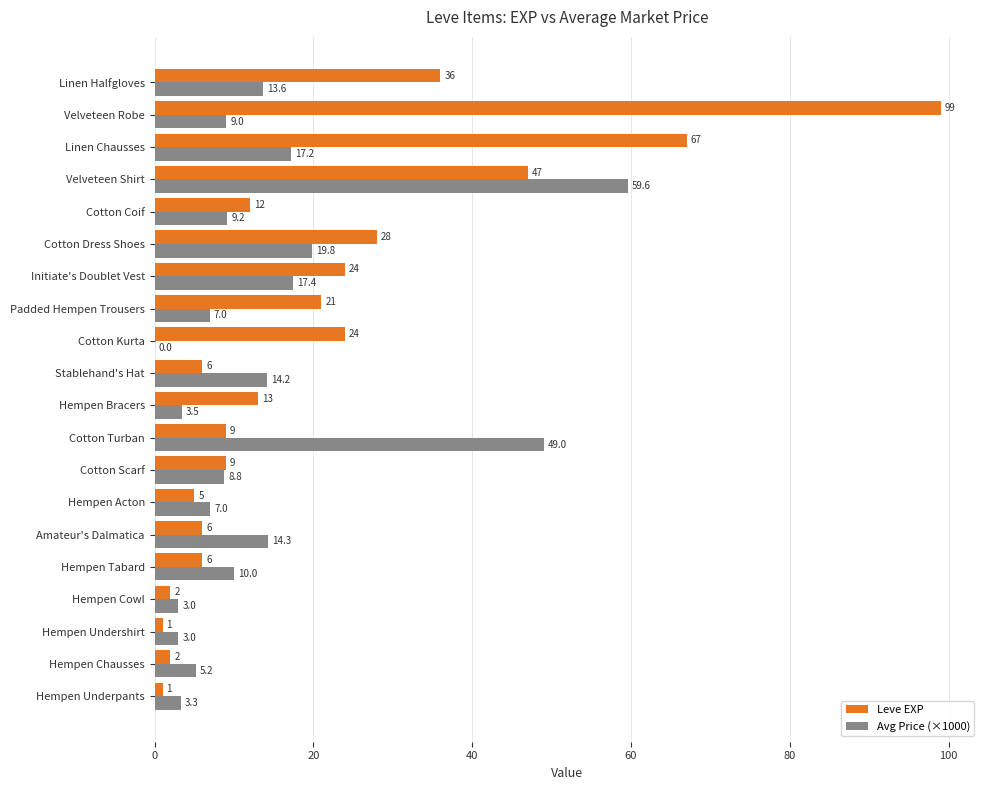

What is the total value across all series at Hempen Tabard?

16.0